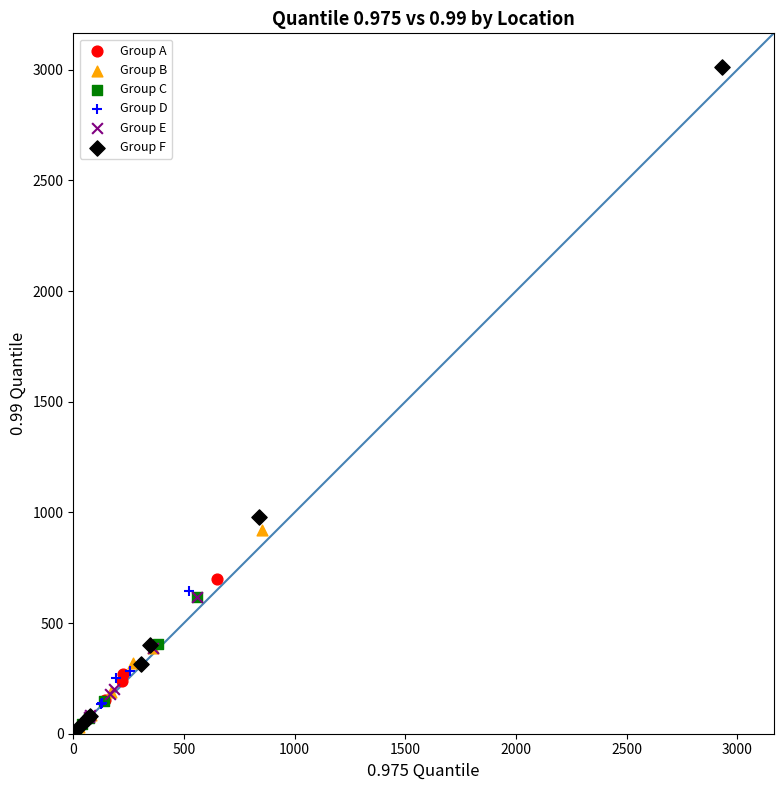

Which series has the widest spread of Y values?

Group F